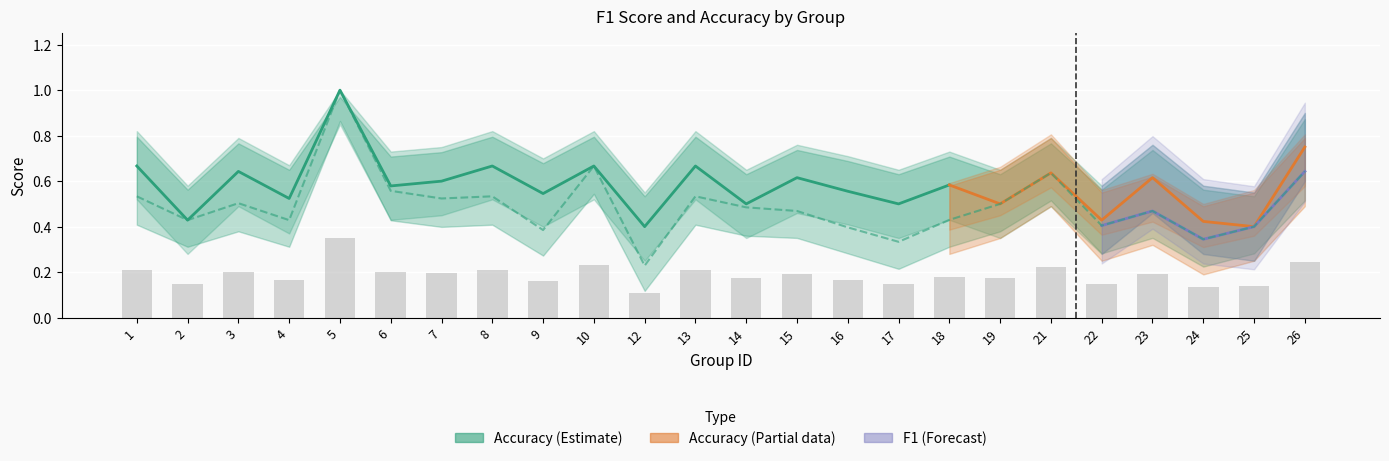

Is it true that the value at 1 is 0.8?

False